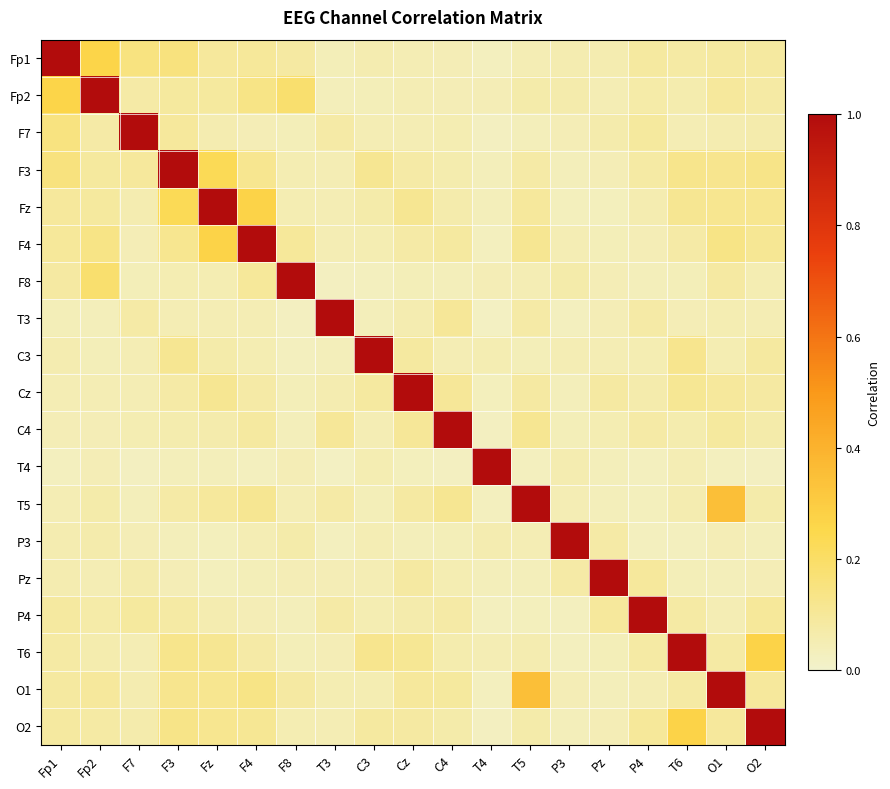

Between T4 and T5, which is larger?

T5